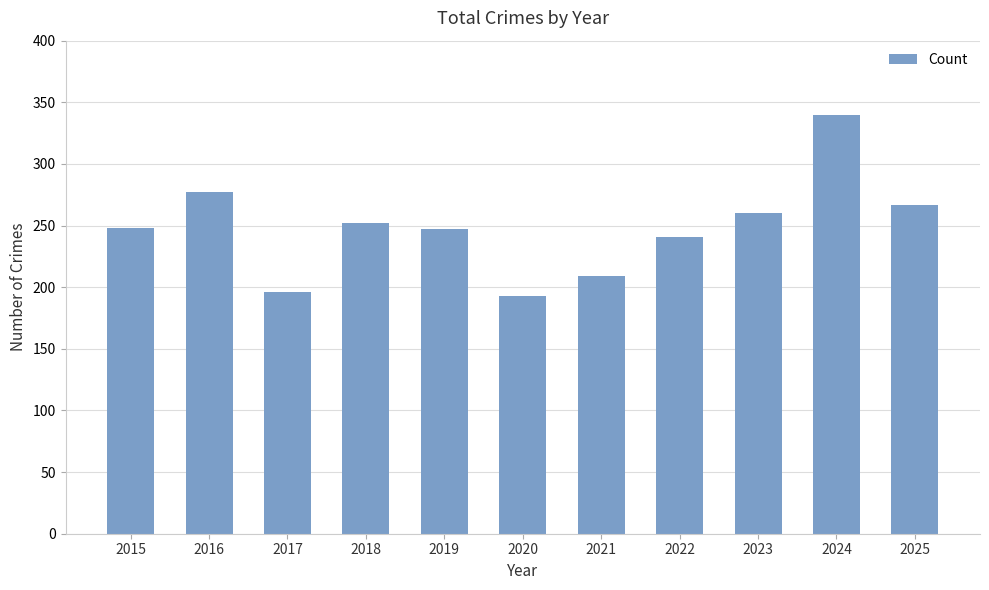

Between 2019 and 2024, which is larger?

2024